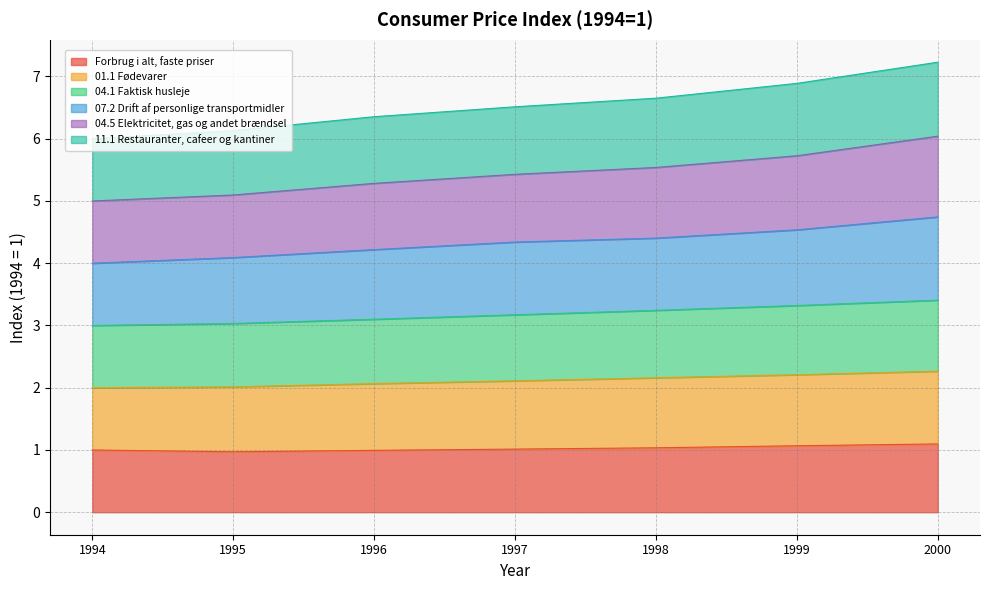

Which label corresponds to the largest value in the chart?

2000